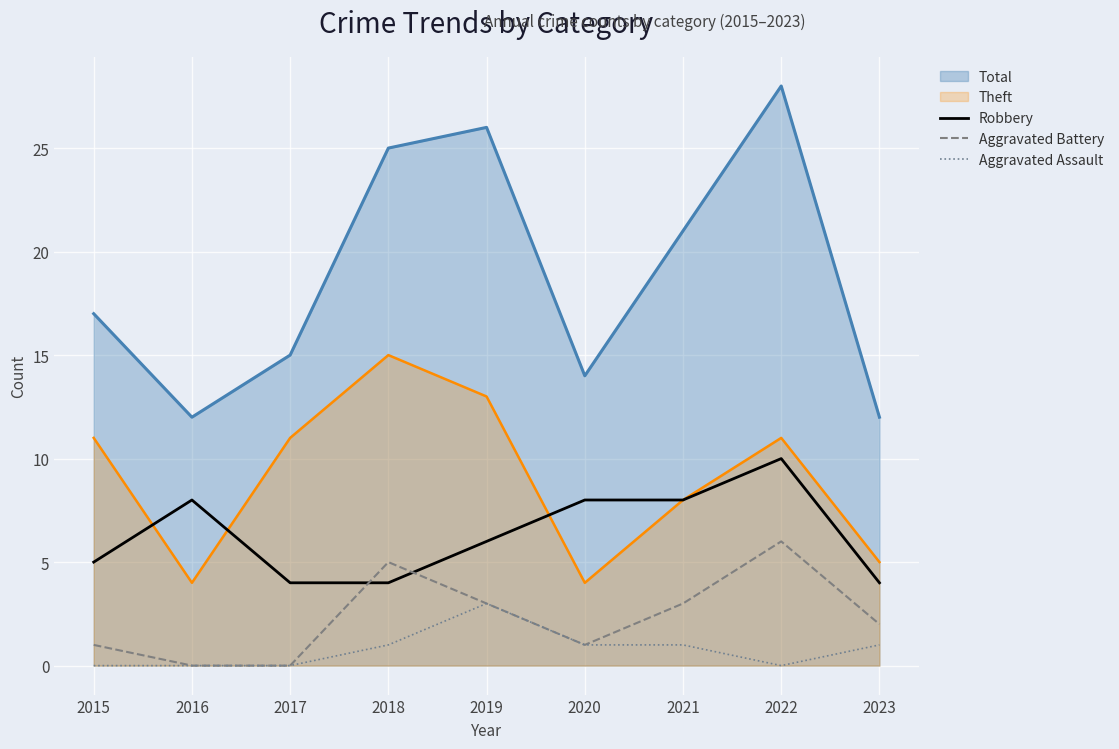

List the series in order of their peak value, lowest first.

Aggravated Assault, Aggravated Battery, Robbery, Theft, Total